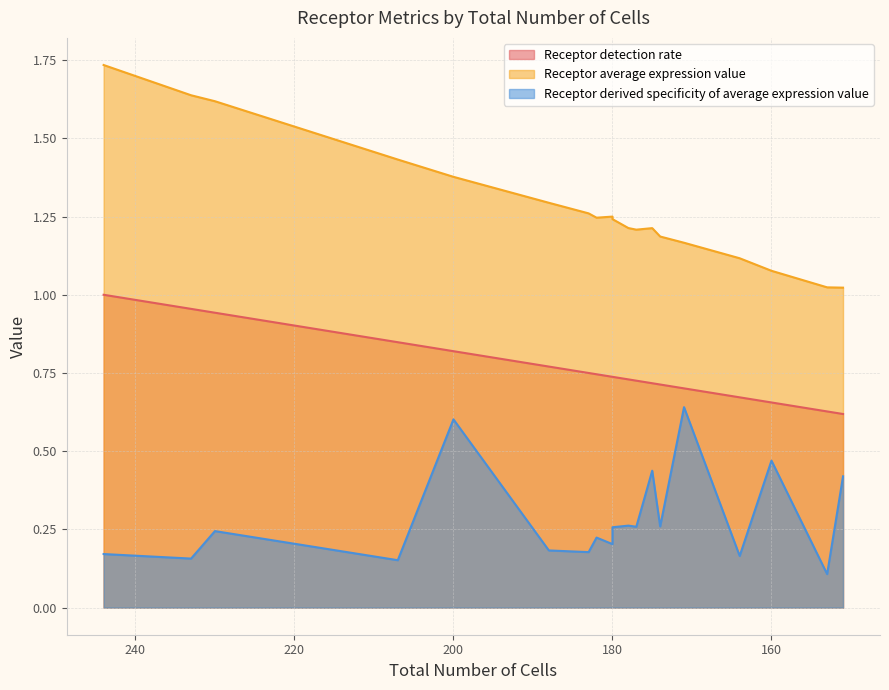

True or false: Receptor average expression value and Receptor derived specificity of average expression value cross at least once.

False